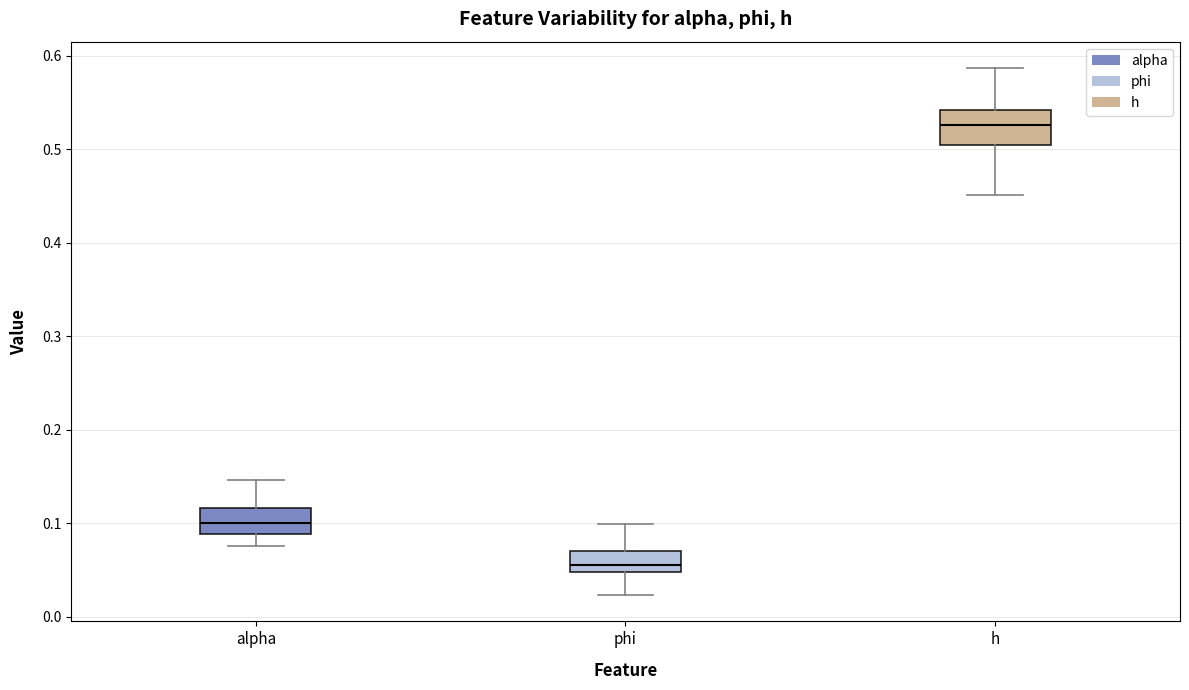

Reading left to right, read every box against the y-axis: the position of its median line, the range the box covers, and the ends of its whiskers. The values are not printed on the chart, so give them approximately, as read against the axis.

alpha: median 0.10, box 0.09 to 0.12, whiskers 0.08 to 0.15
phi: median 0.06, box 0.05 to 0.07, whiskers 0.02 to 0.10
h: median 0.53, box 0.50 to 0.54, whiskers 0.45 to 0.59